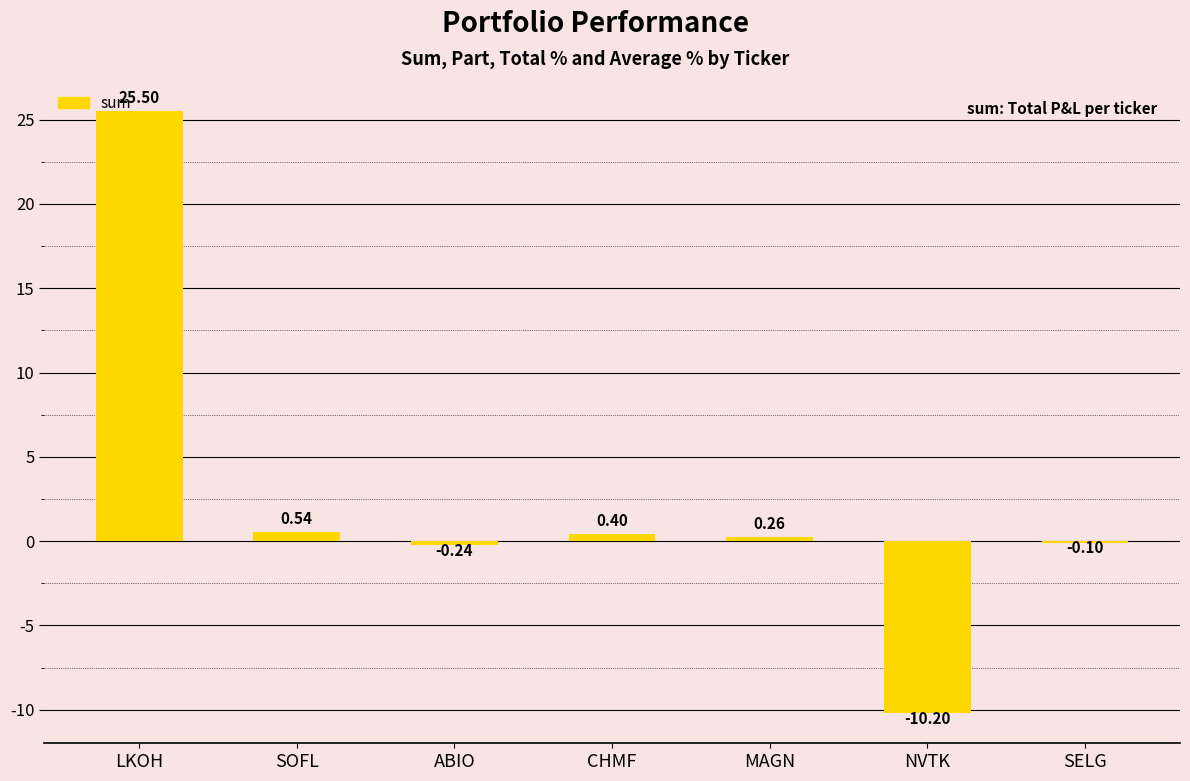

How many categories are shown in the chart?

7